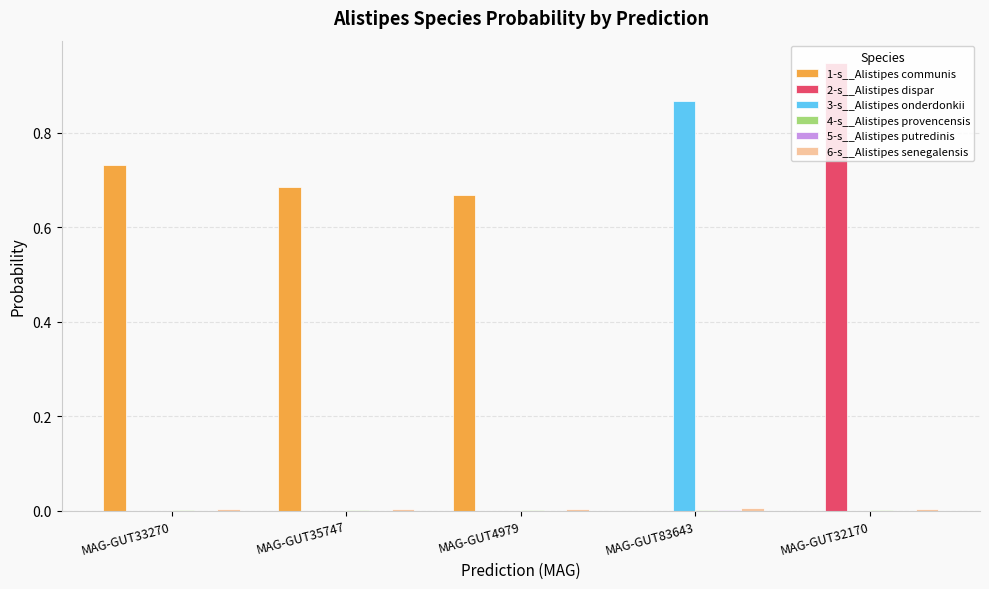

Which series has the largest total across all categories?

1-s__Alistipes communis